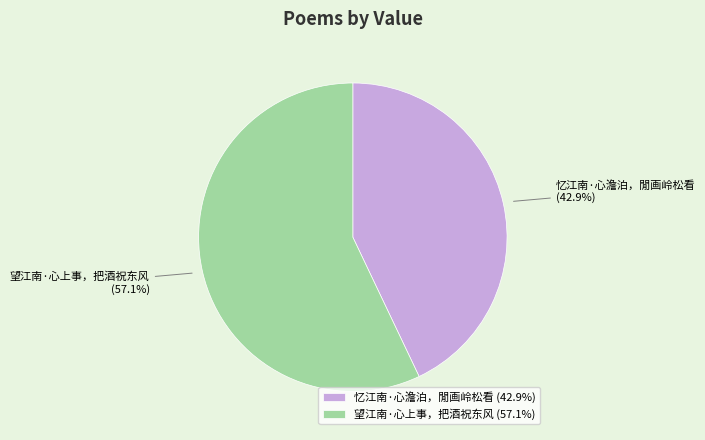

To the nearest percent, what is the average slice percentage?

50%